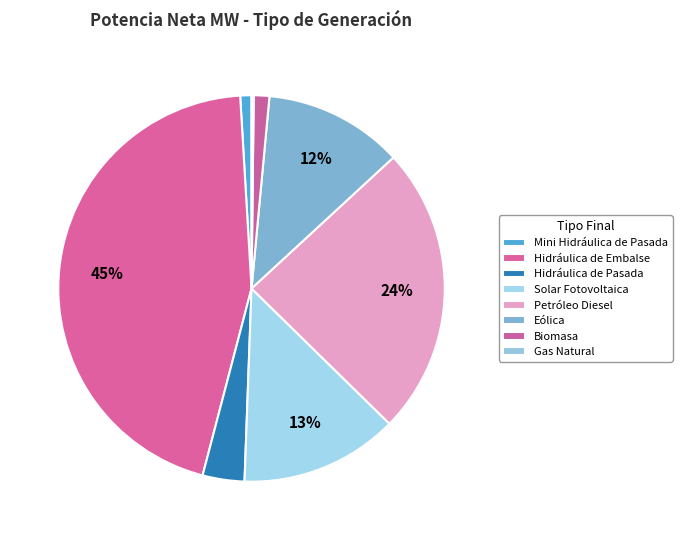

Which category has the biggest portion of the pie?

Hidráulica de Embalse